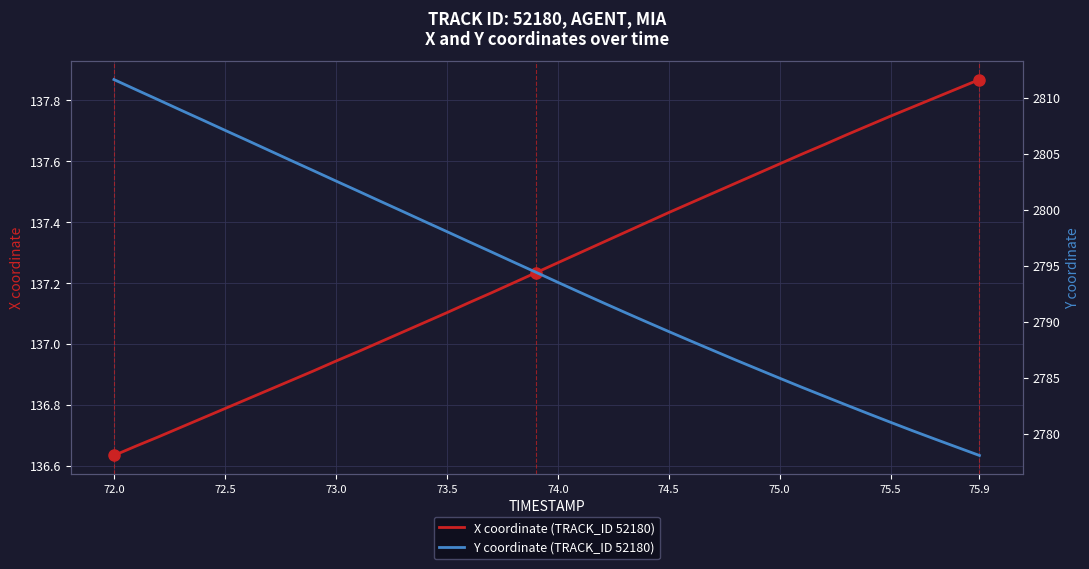

List the series in order of their peak value, highest first.

Y coordinate (TRACK_ID 52180), X coordinate (TRACK_ID 52180)